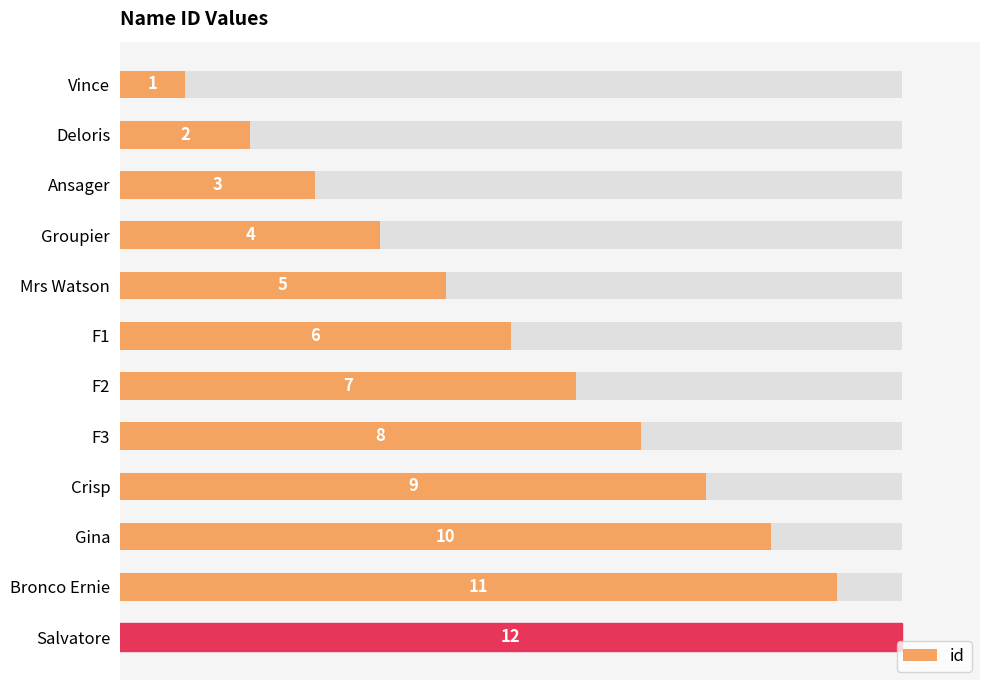

How many values are below 7?

6